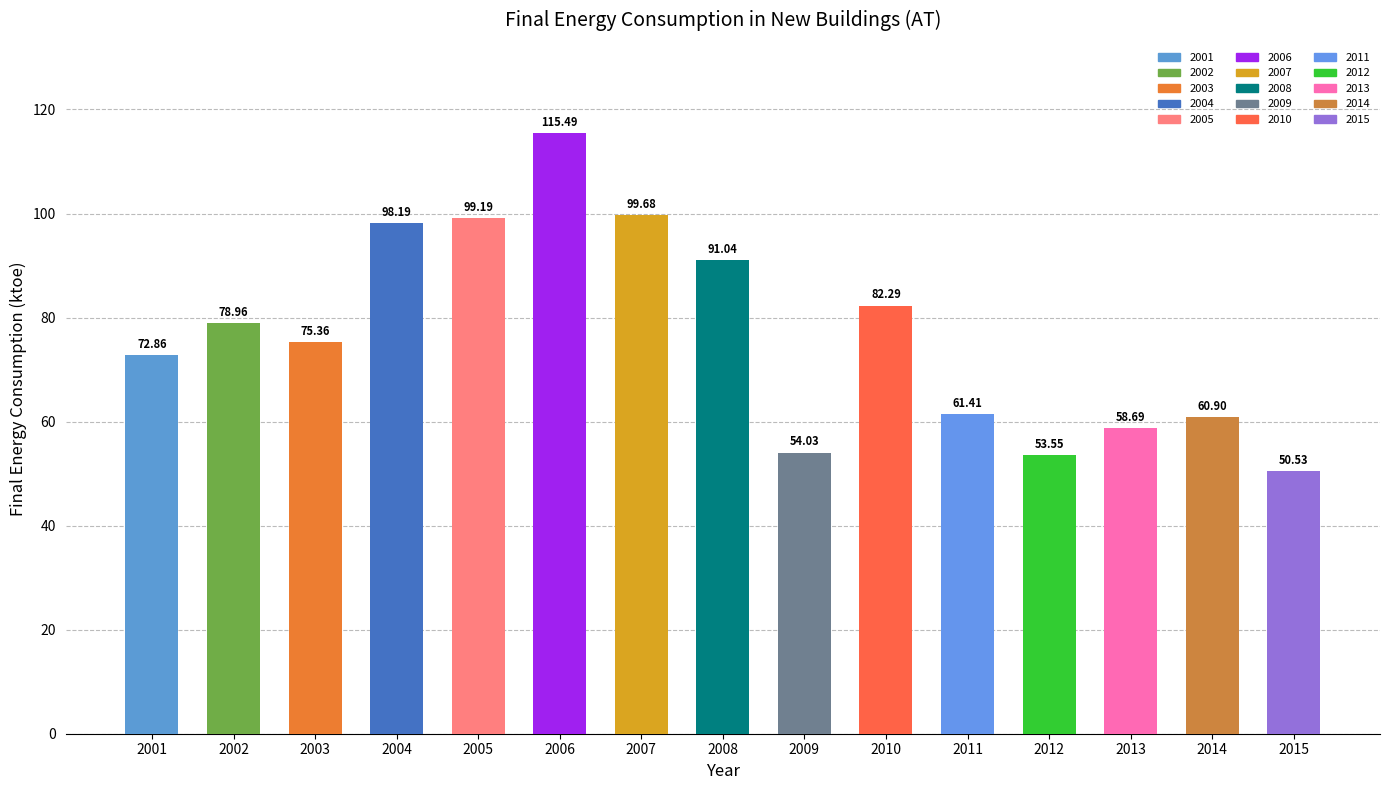

How many data points does each series have?

15